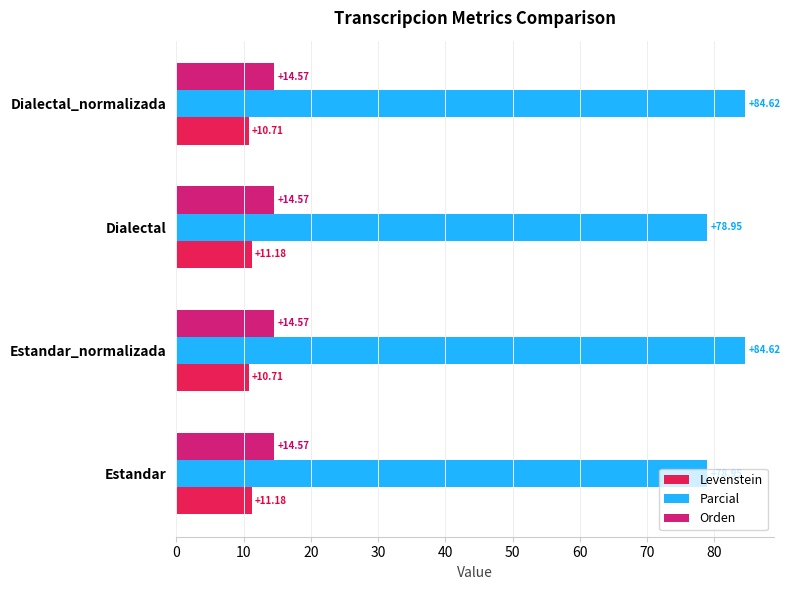

What is the total value across all series at Dialectal?

104.7